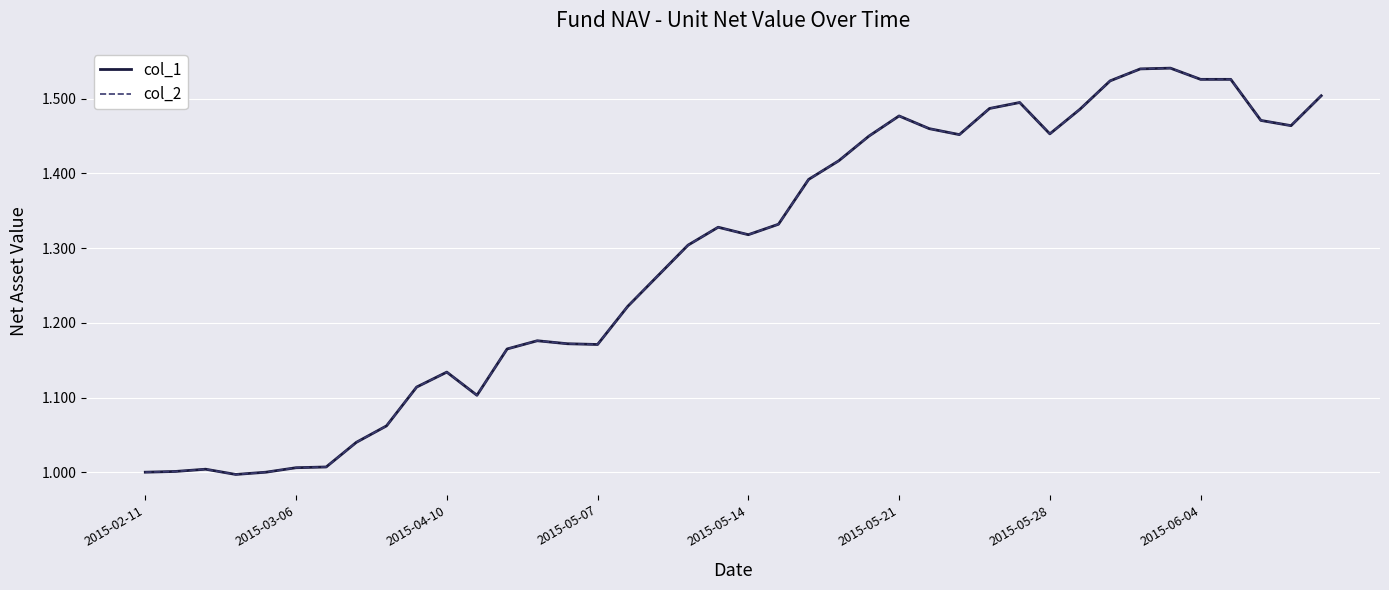

What is the difference between the maximum and minimum values in the col_2 series?

0.5